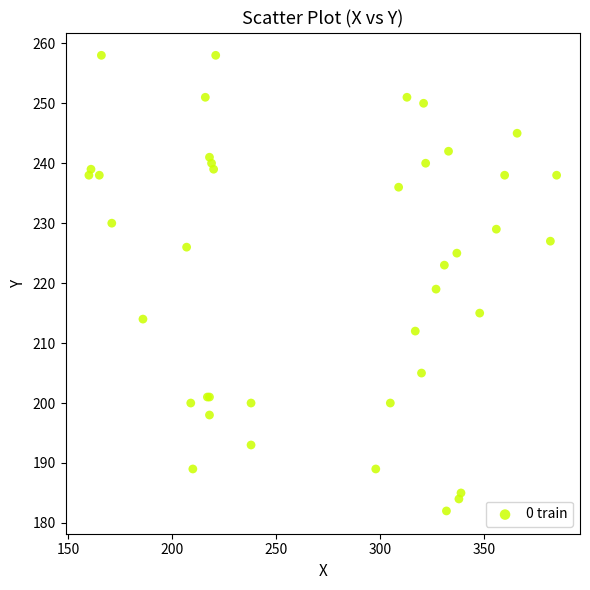

What Y value in the scatter plot is closest to 220?

219